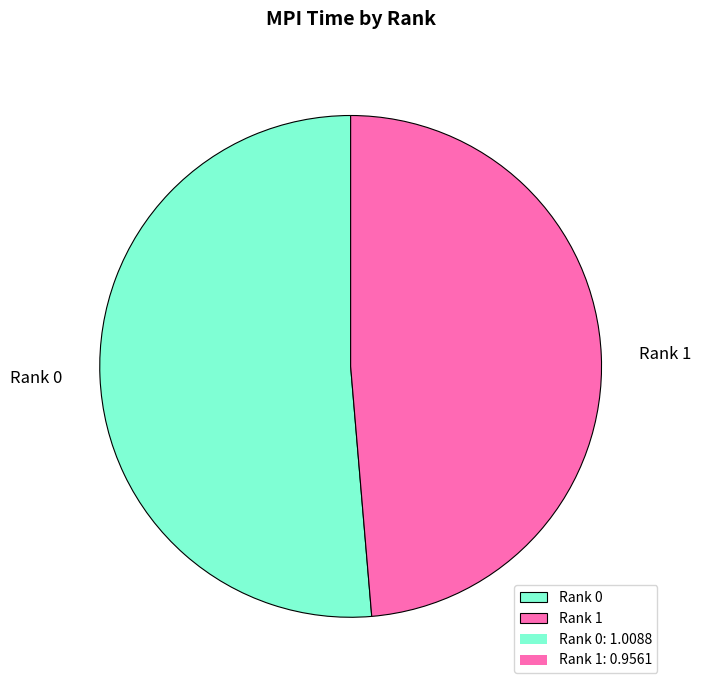

Which slice is the smallest?

Rank 1